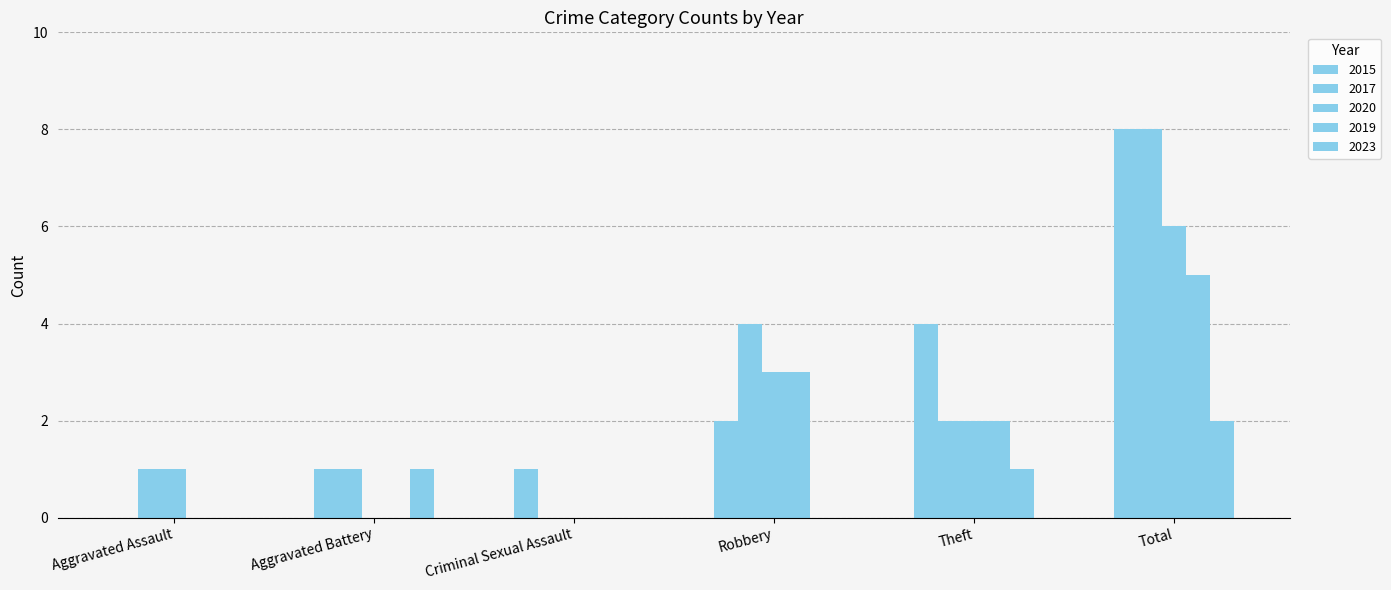

How many positive values does the 2017 series have?

5